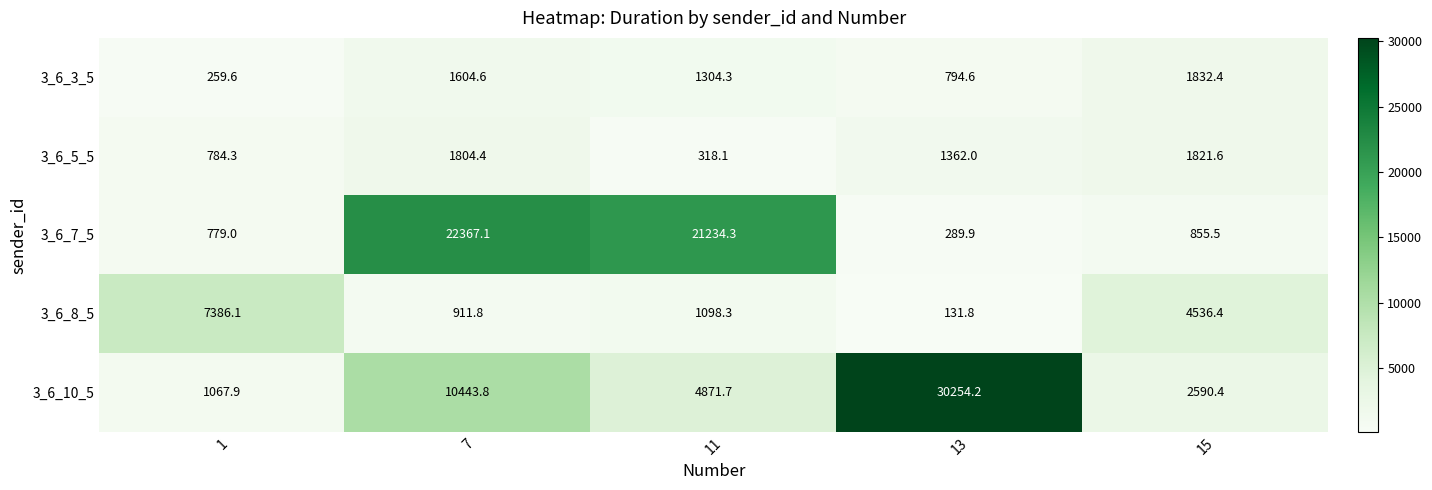

What is the minimum value shown in the chart?

131.8